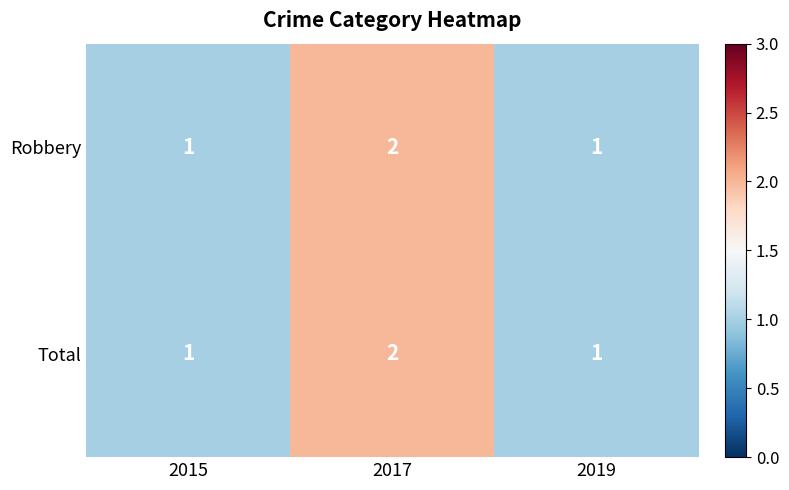

Which category has the highest value in the Total series?

2017